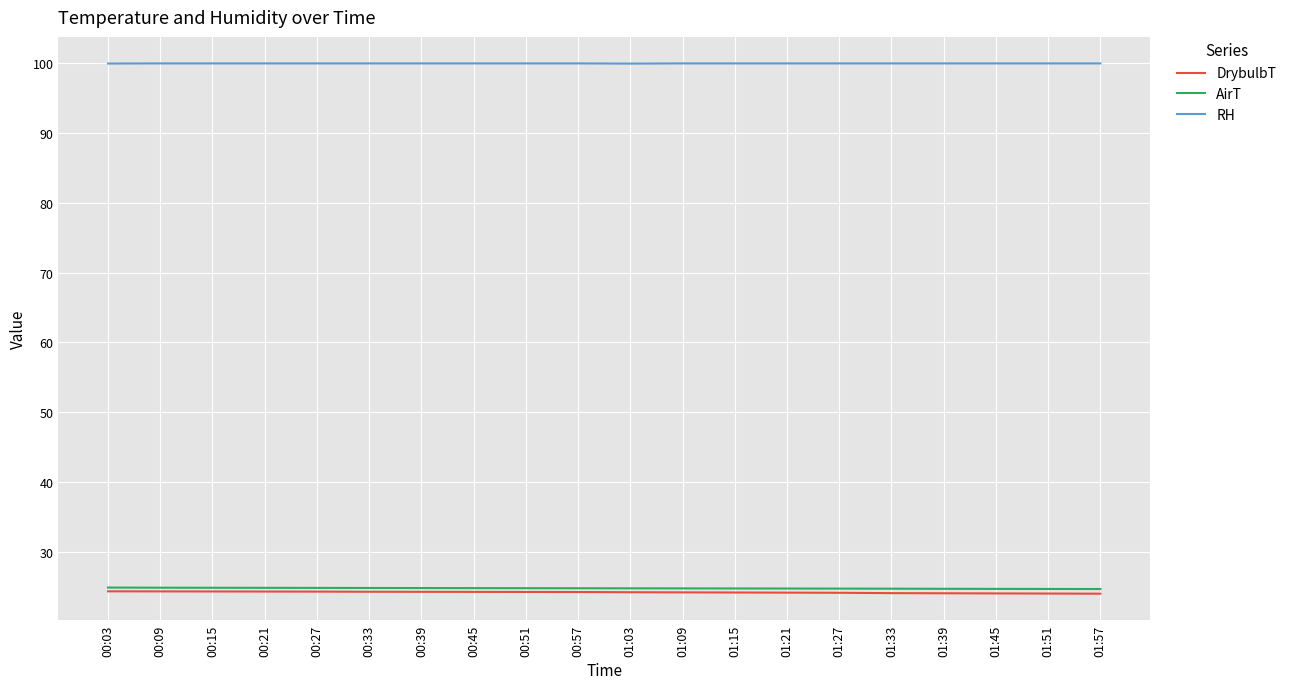

The RH series shows 154.6 at 00:45. True or false?

False